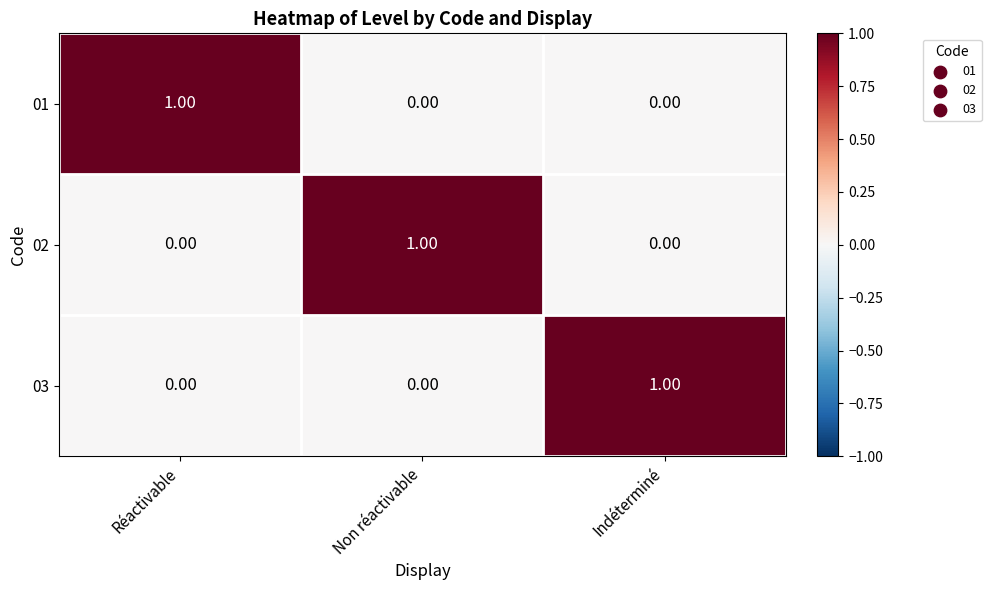

At how many categories does at least one series exceed 0?

3